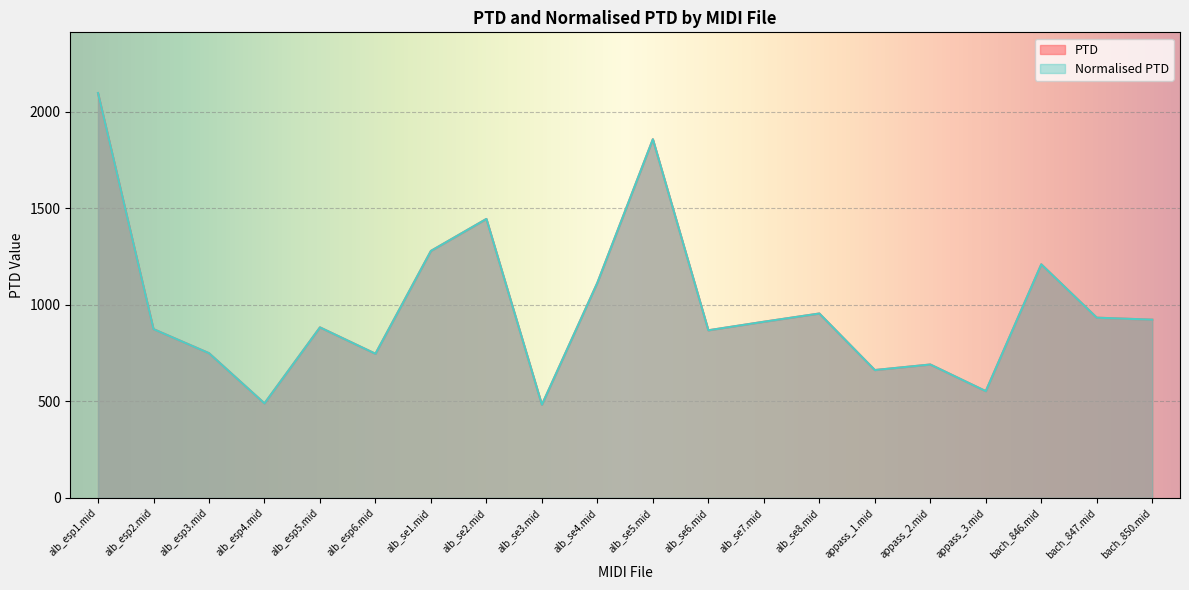

The value of PTD at bach_850.mid is 923.1. True or false?

True